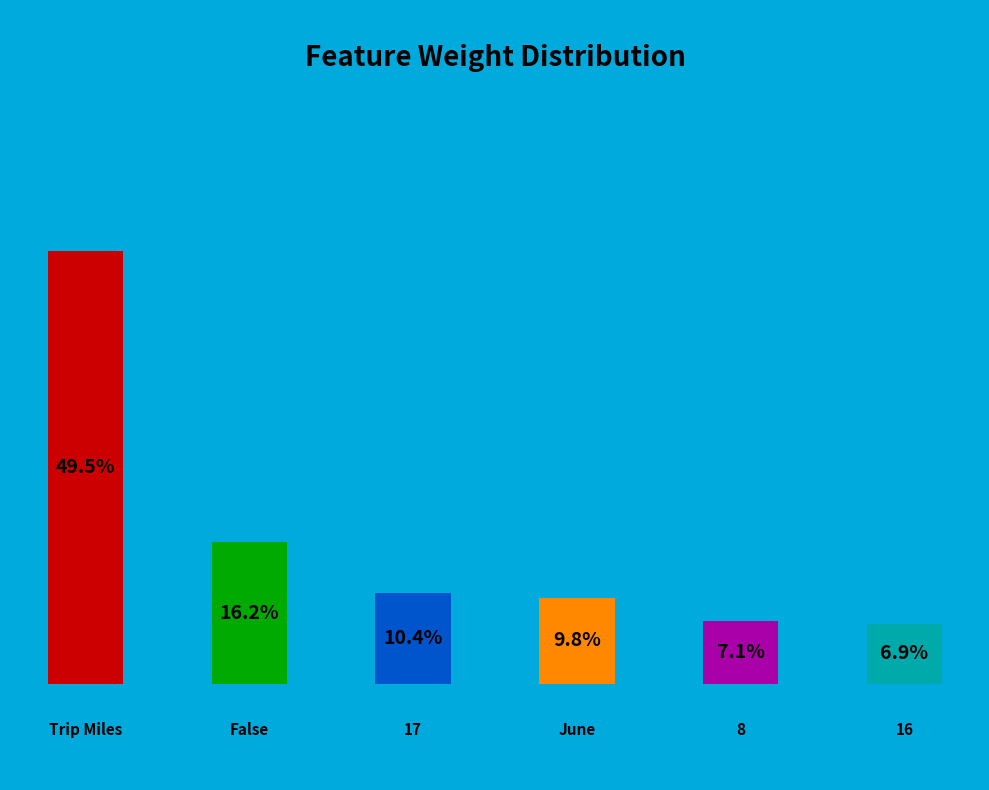

Between 17 and Trip Miles, which is larger?

Trip Miles